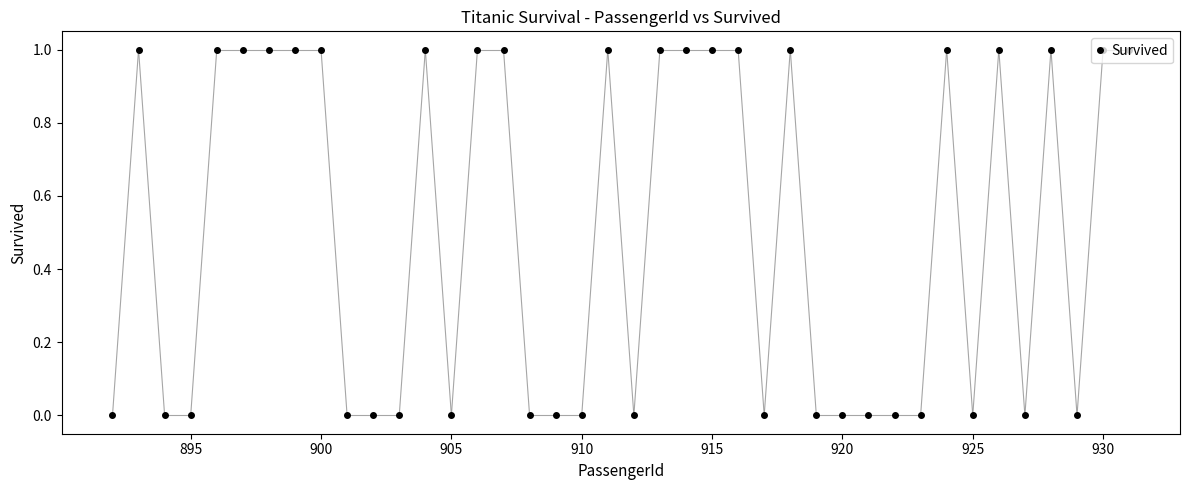

What is the sum of all values?

20